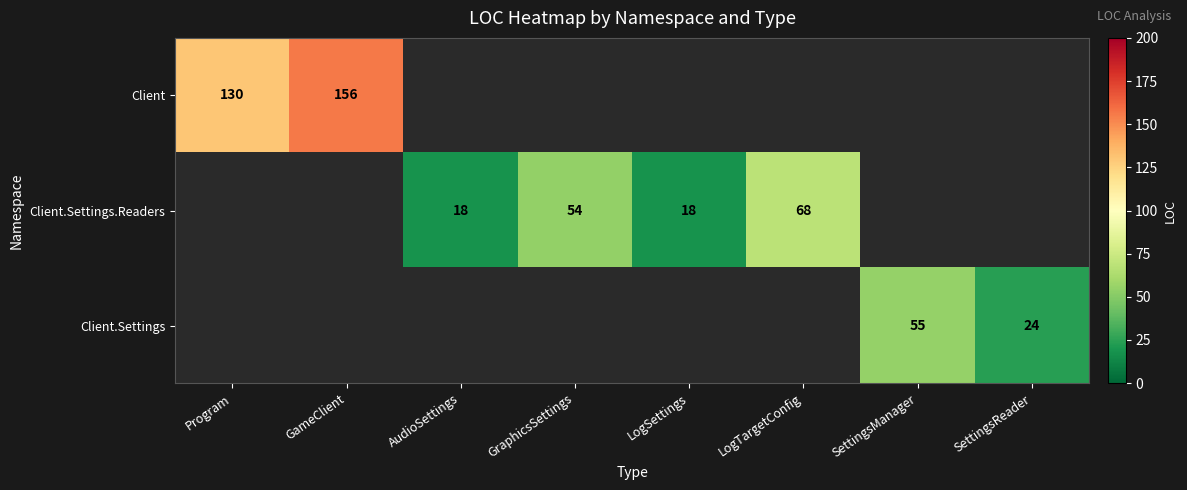

The value of Client.Settings at SettingsManager is 31. True or false?

False